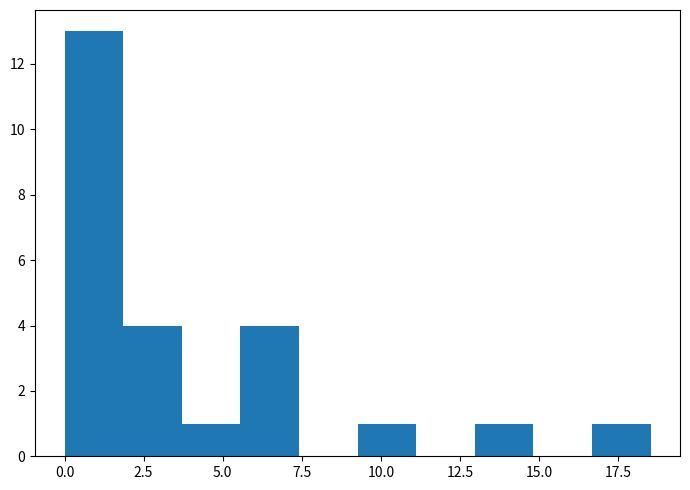

Read against the x-axis, roughly where is the centre of the tallest bar?

1.0